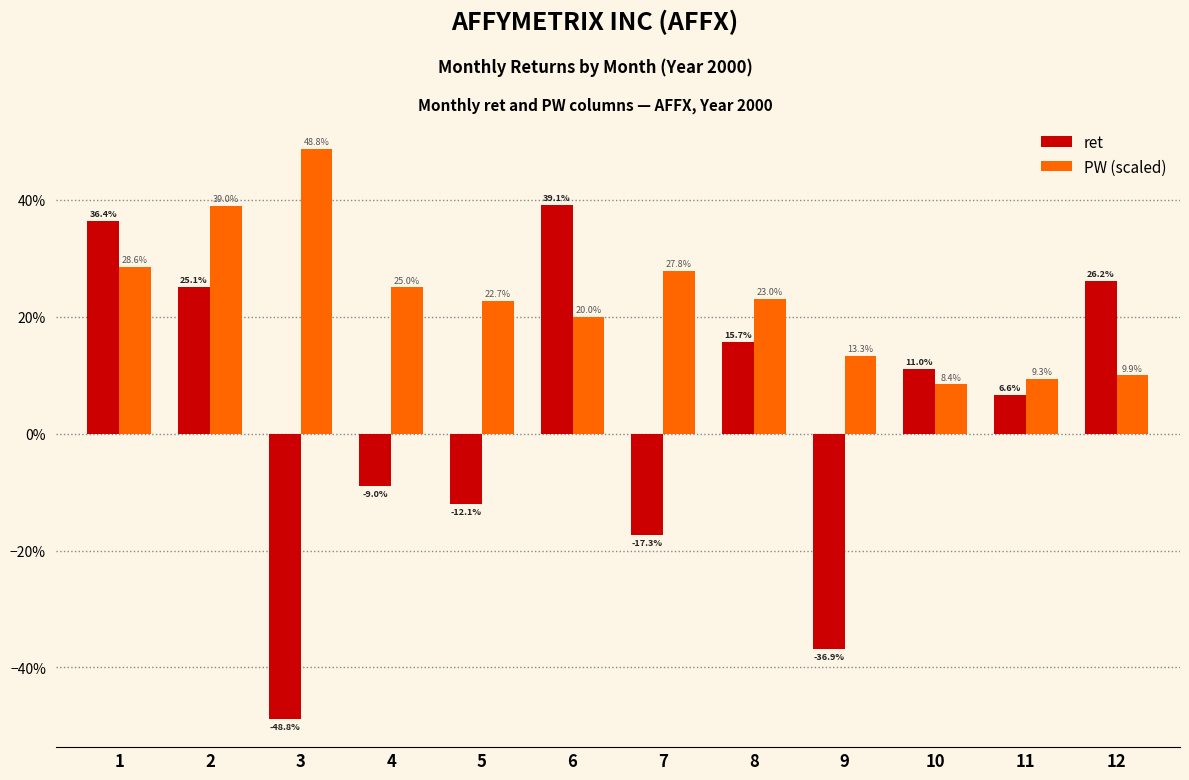

Reading right to left, transcribe all the data shown in this chart.

ret: 12=0.3	11=0.1	10=0.1	9=-0.4	8=0.2	7=-0.2	6=0.4	5=-0.1	4=-0.1	3=-0.5	2=0.3	1=0.4
PW (scaled): 12=0.1	11=0.1	10=0.1	9=0.1	8=0.2	7=0.3	6=0.2	5=0.2	4=0.2	3=0.5	2=0.4	1=0.3